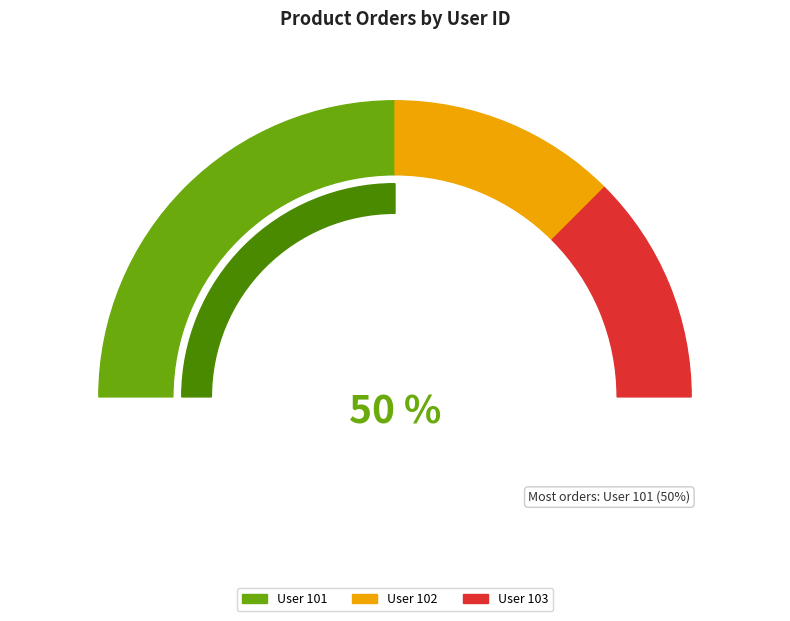

True or false: Order 1 accounts for 30% of the total.

False